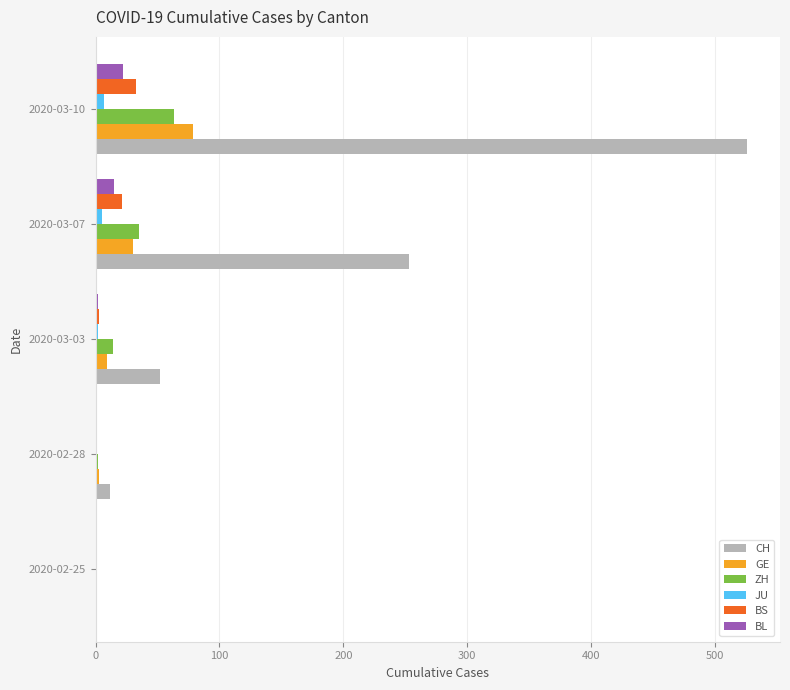

What is the average value of the CH series?

169